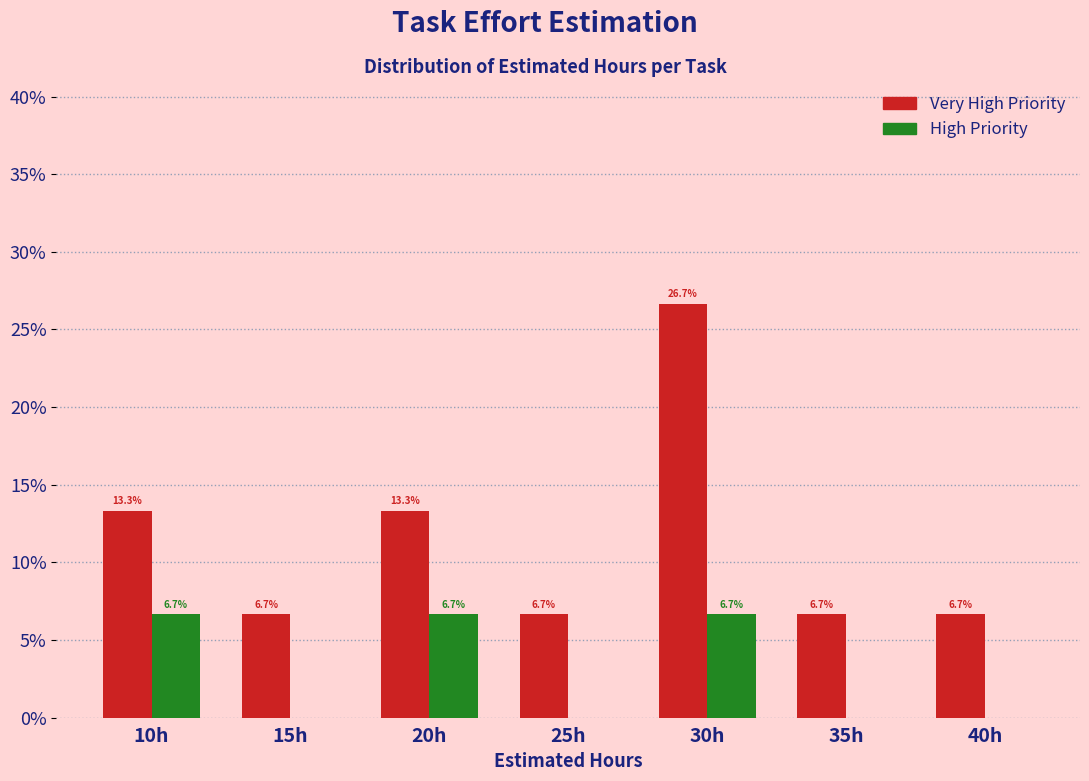

Reading left to right, extract all data points from this chart.

Very High: 10h=13.3	15h=6.7	20h=13.3	25h=6.7	30h=26.7	35h=6.7	40h=6.7
High: 10h=6.7	15h=0.0	20h=6.7	25h=0.0	30h=6.7	35h=0.0	40h=0.0